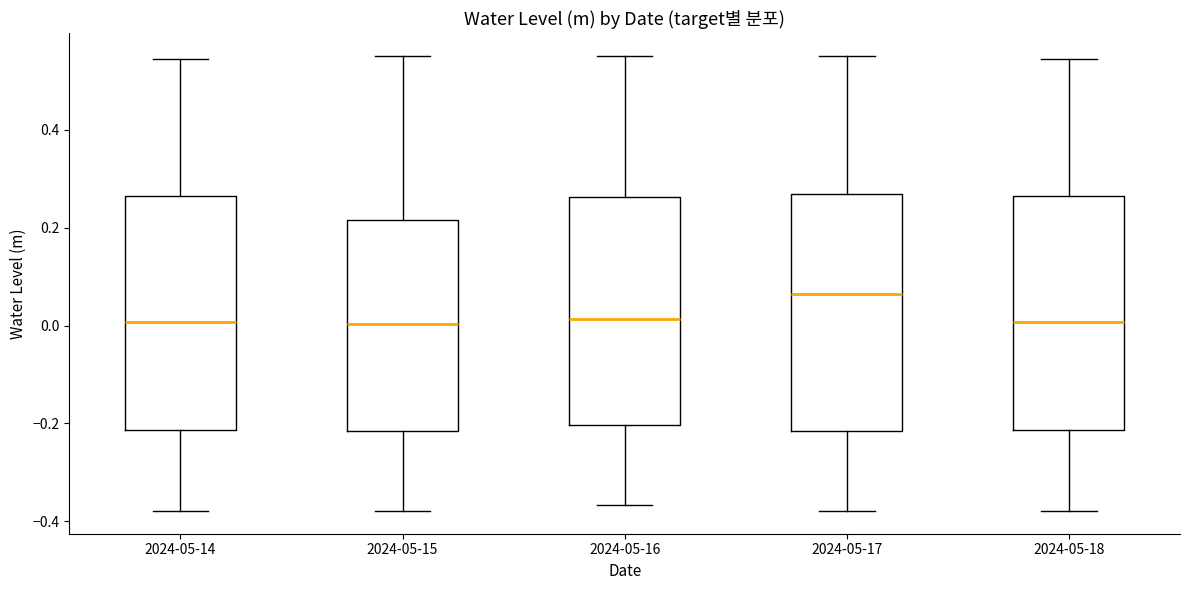

Which box has the highest median line?

2024-05-17